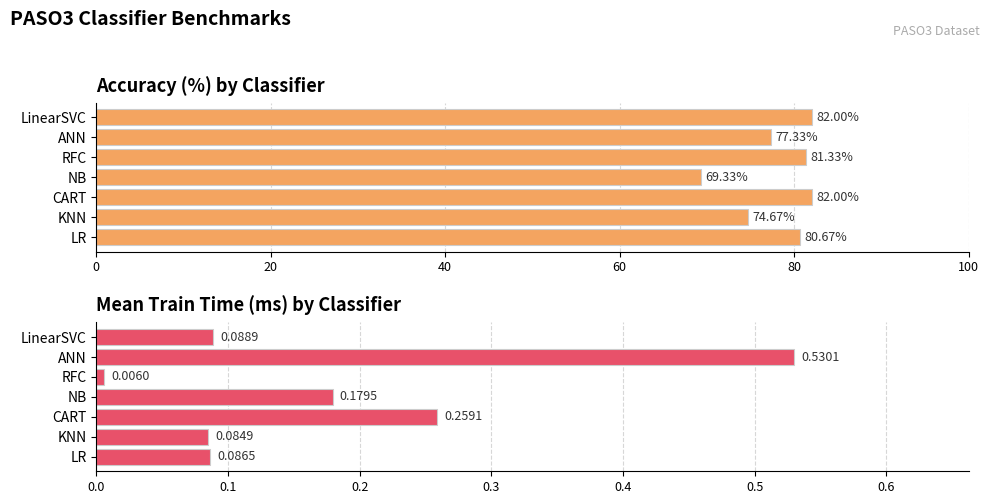

Which series changed the most between KNN and NB?

Accuracy (%)